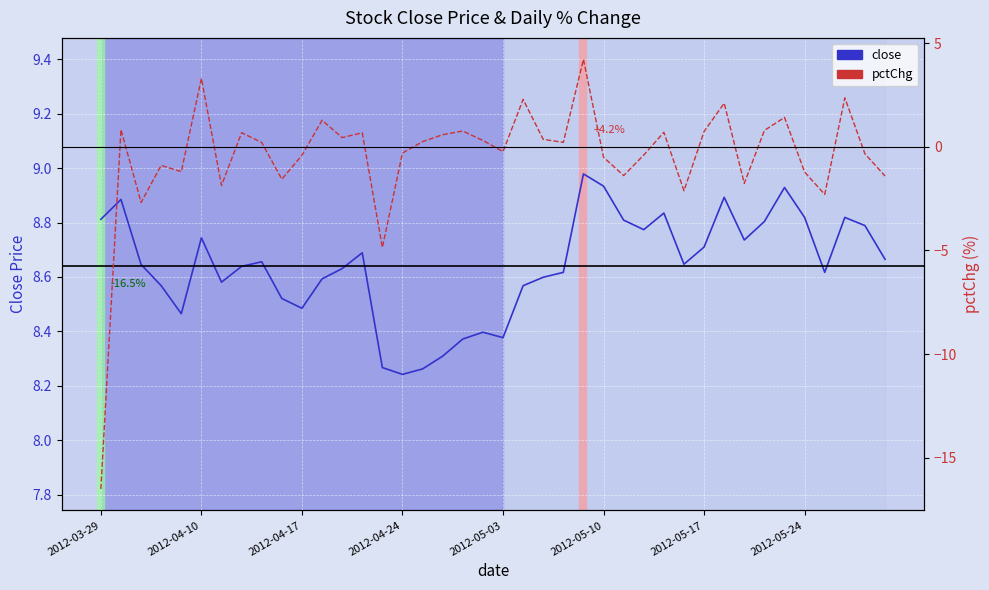

True or false: pctChg and close intersect in this chart.

False